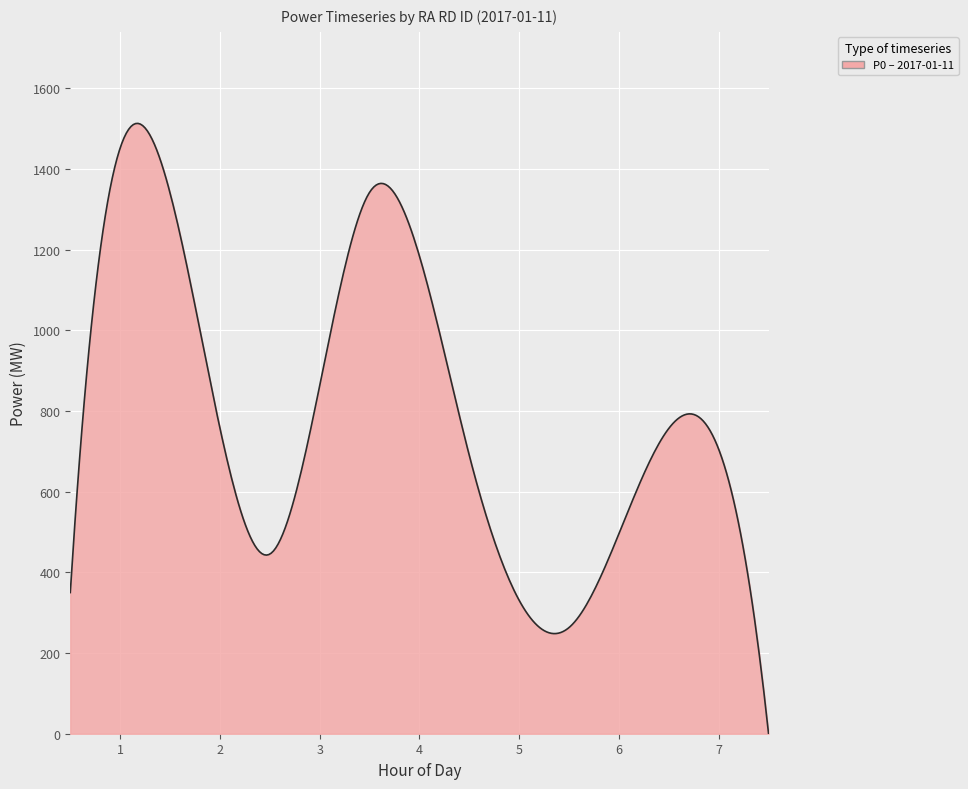

What is the difference between the maximum and minimum values?

1513.3